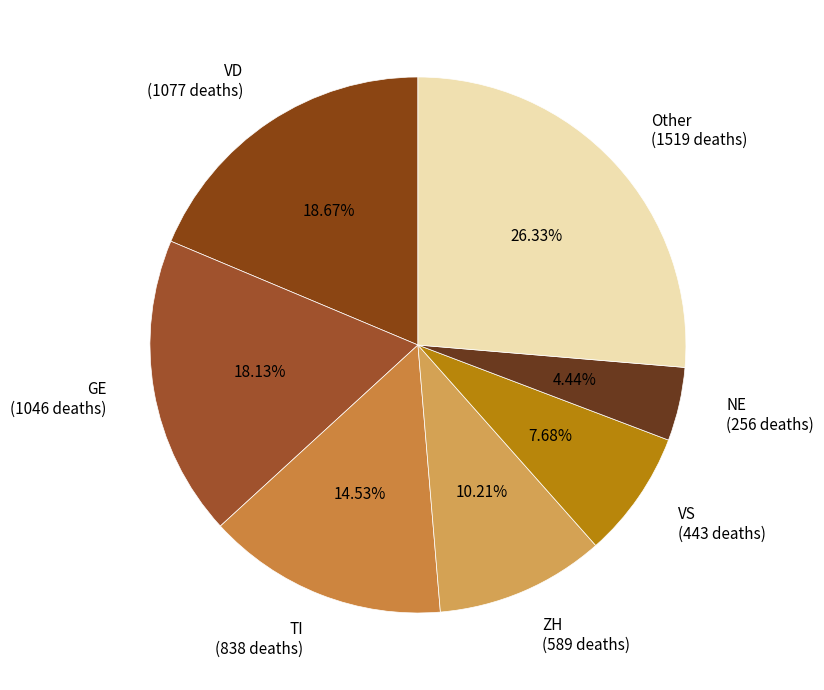

Is there any slice that represents more than half of the pie?

No